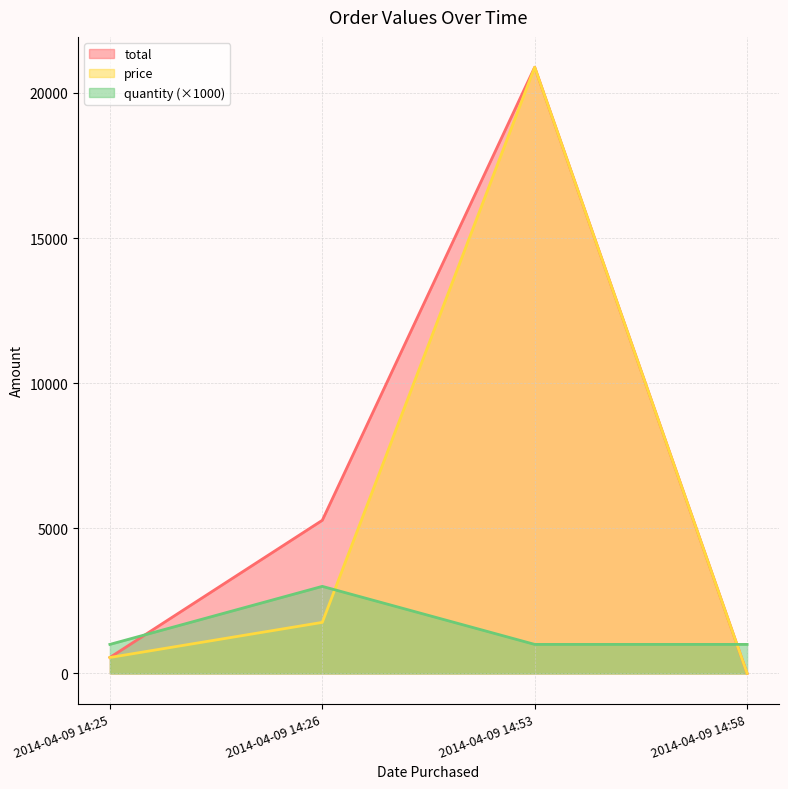

After their last crossing, which series has the higher values: price or quantity?

price